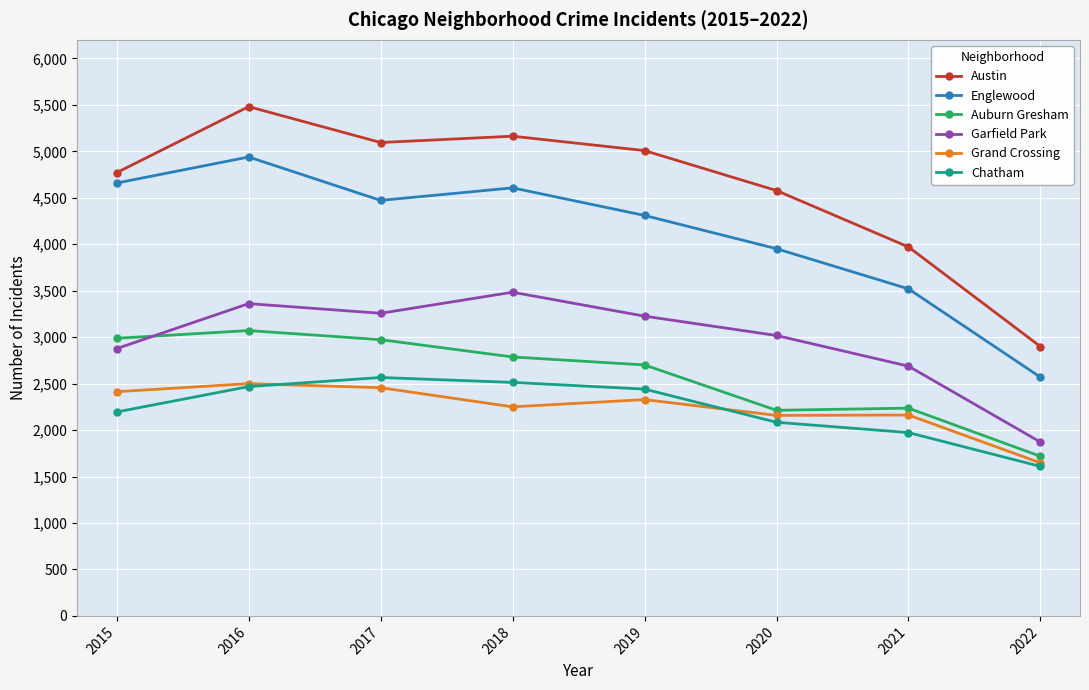

What is the sum of all Auburn Gresham values?

20687